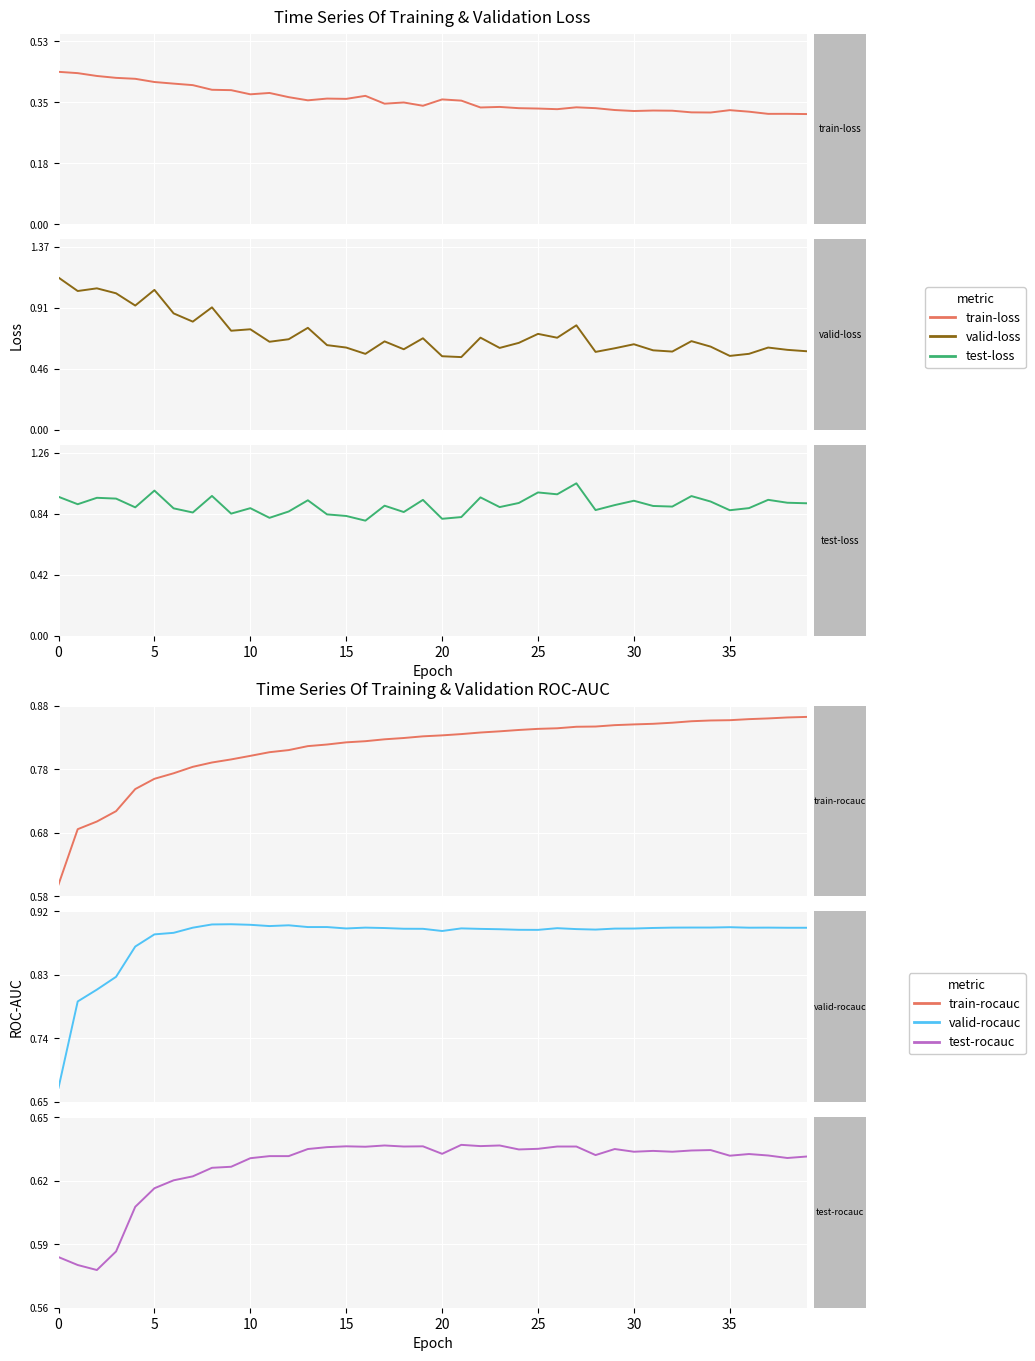

At which category does the chart reach its minimum across all series?

39